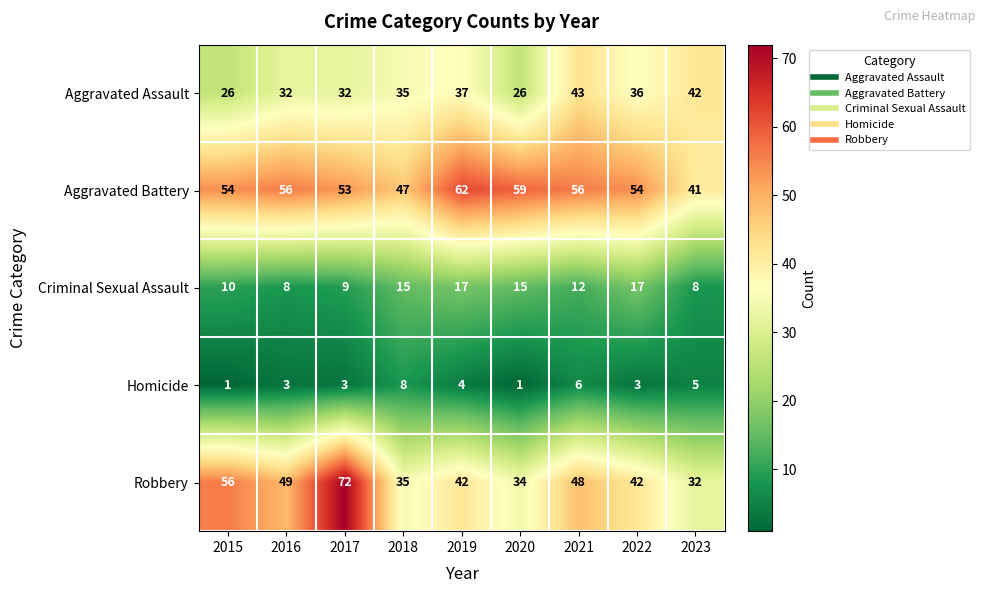

Which series has the widest spread of values?

Robbery